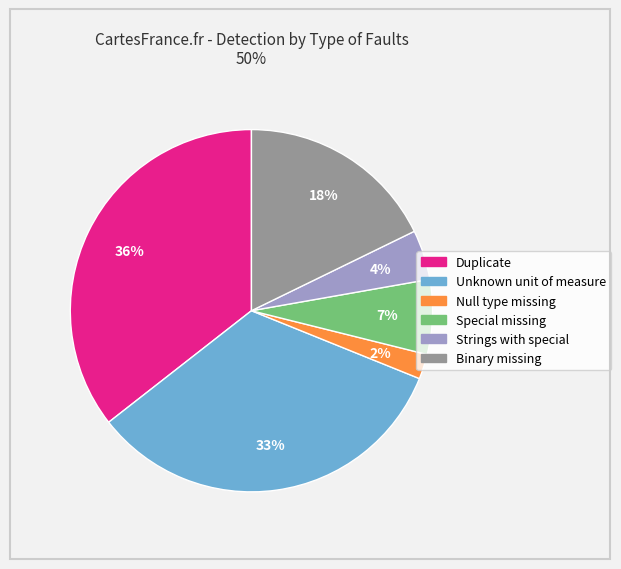

To the nearest percent, what is the average slice percentage?

17%